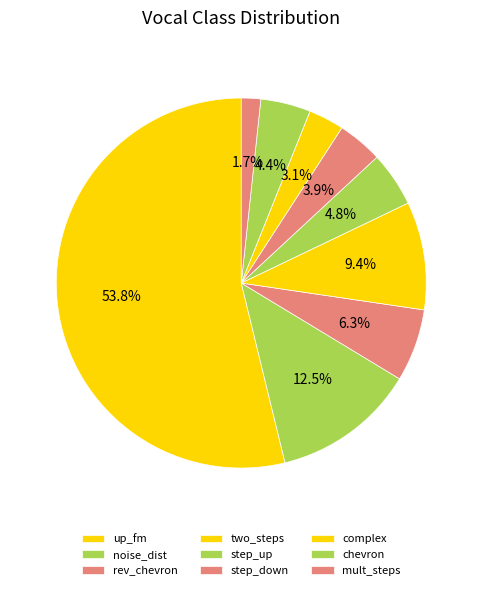

Rank the categories by value from lowest to highest.

mult_steps, complex, step_down, chevron, step_up, rev_chevron, two_steps, noise_dist, up_fm